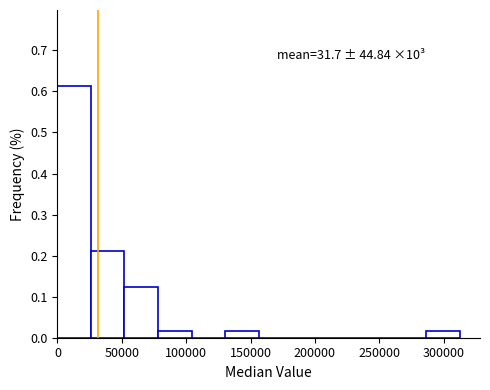

Over which range of the x-axis is the bar tallest?

0 to 25000